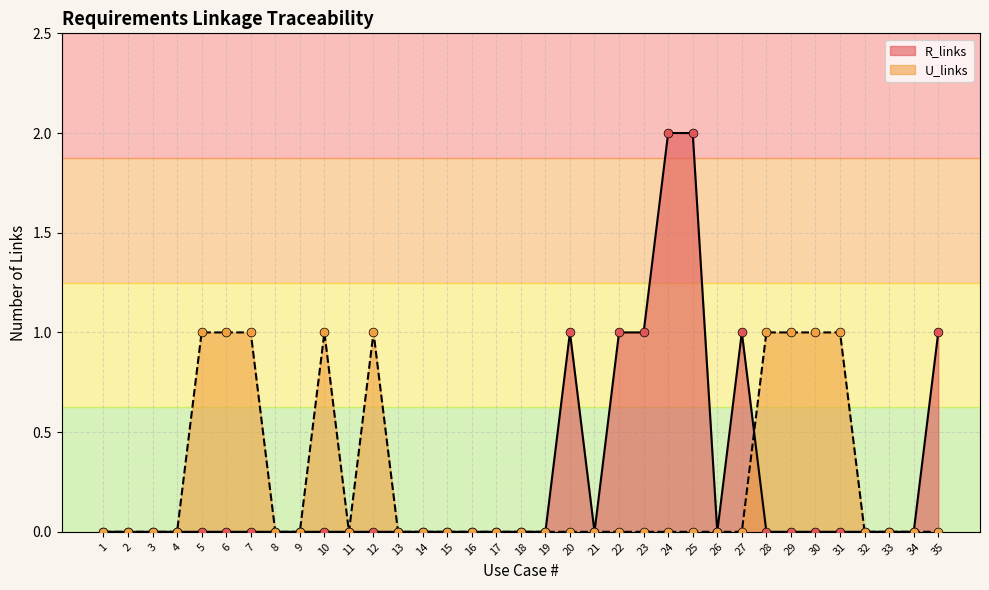

Is the value of R_links at 20 greater than the value of U_links at 17?

Yes